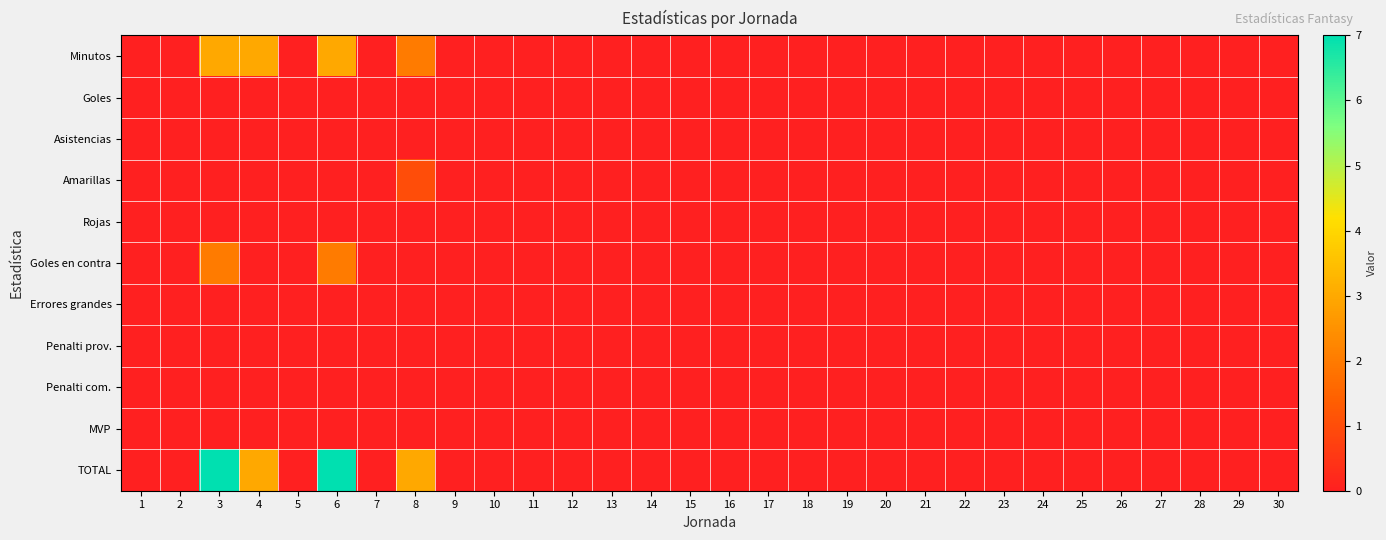

Reading left to right, transcribe all the data shown in this chart.

Minutos: 1=0	2=0	3=3	4=3	5=0	6=3	7=0	8=2	9=0	10=0	11=0	12=0	13=0	14=0	15=0	16=0	17=0	18=0	19=0	20=0	21=0	22=0	23=0	24=0	25=0	26=0	27=0	28=0	29=0	30=0
Goles: 1=0	2=0	3=0	4=0	5=0	6=0	7=0	8=0	9=0	10=0	11=0	12=0	13=0	14=0	15=0	16=0	17=0	18=0	19=0	20=0	21=0	22=0	23=0	24=0	25=0	26=0	27=0	28=0	29=0	30=0
Asistencias: 1=0	2=0	3=0	4=0	5=0	6=0	7=0	8=0	9=0	10=0	11=0	12=0	13=0	14=0	15=0	16=0	17=0	18=0	19=0	20=0	21=0	22=0	23=0	24=0	25=0	26=0	27=0	28=0	29=0	30=0
Amarillas: 1=0	2=0	3=0	4=0	5=0	6=0	7=0	8=1	9=0	10=0	11=0	12=0	13=0	14=0	15=0	16=0	17=0	18=0	19=0	20=0	21=0	22=0	23=0	24=0	25=0	26=0	27=0	28=0	29=0	30=0
Rojas: 1=0	2=0	3=0	4=0	5=0	6=0	7=0	8=0	9=0	10=0	11=0	12=0	13=0	14=0	15=0	16=0	17=0	18=0	19=0	20=0	21=0	22=0	23=0	24=0	25=0	26=0	27=0	28=0	29=0	30=0
Goles en contra: 1=0	2=0	3=2	4=0	5=0	6=2	7=0	8=0	9=0	10=0	11=0	12=0	13=0	14=0	15=0	16=0	17=0	18=0	19=0	20=0	21=0	22=0	23=0	24=0	25=0	26=0	27=0	28=0	29=0	30=0
Errores grandes: 1=0	2=0	3=0	4=0	5=0	6=0	7=0	8=0	9=0	10=0	11=0	12=0	13=0	14=0	15=0	16=0	17=0	18=0	19=0	20=0	21=0	22=0	23=0	24=0	25=0	26=0	27=0	28=0	29=0	30=0
Penalti prov.: 1=0	2=0	3=0	4=0	5=0	6=0	7=0	8=0	9=0	10=0	11=0	12=0	13=0	14=0	15=0	16=0	17=0	18=0	19=0	20=0	21=0	22=0	23=0	24=0	25=0	26=0	27=0	28=0	29=0	30=0
Penalti com.: 1=0	2=0	3=0	4=0	5=0	6=0	7=0	8=0	9=0	10=0	11=0	12=0	13=0	14=0	15=0	16=0	17=0	18=0	19=0	20=0	21=0	22=0	23=0	24=0	25=0	26=0	27=0	28=0	29=0	30=0
MVP: 1=0	2=0	3=0	4=0	5=0	6=0	7=0	8=0	9=0	10=0	11=0	12=0	13=0	14=0	15=0	16=0	17=0	18=0	19=0	20=0	21=0	22=0	23=0	24=0	25=0	26=0	27=0	28=0	29=0	30=0
TOTAL: 1=0	2=0	3=7	4=3	5=0	6=7	7=0	8=3	9=0	10=0	11=0	12=0	13=0	14=0	15=0	16=0	17=0	18=0	19=0	20=0	21=0	22=0	23=0	24=0	25=0	26=0	27=0	28=0	29=0	30=0